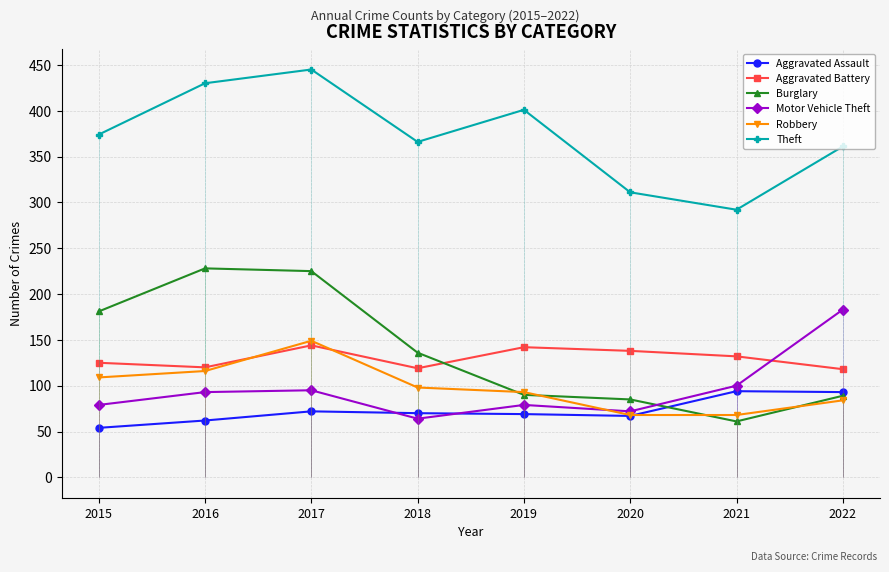

Is the value of Theft at 2016 greater than the value of Motor Vehicle Theft at 2016?

Yes